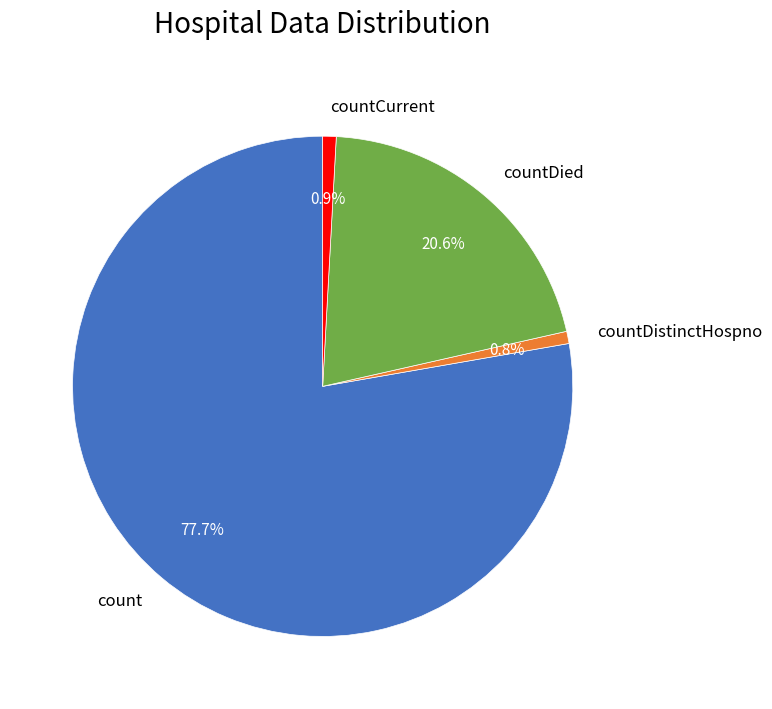

Does countDistinctHospno represent more than half of the total?

No